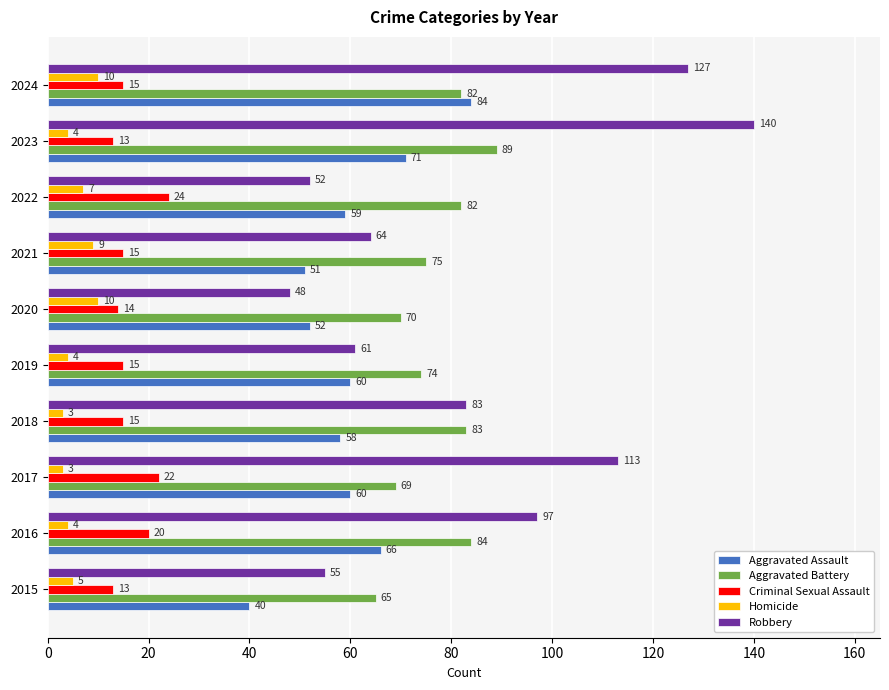

At which category does the chart reach its peak across all series?

2023